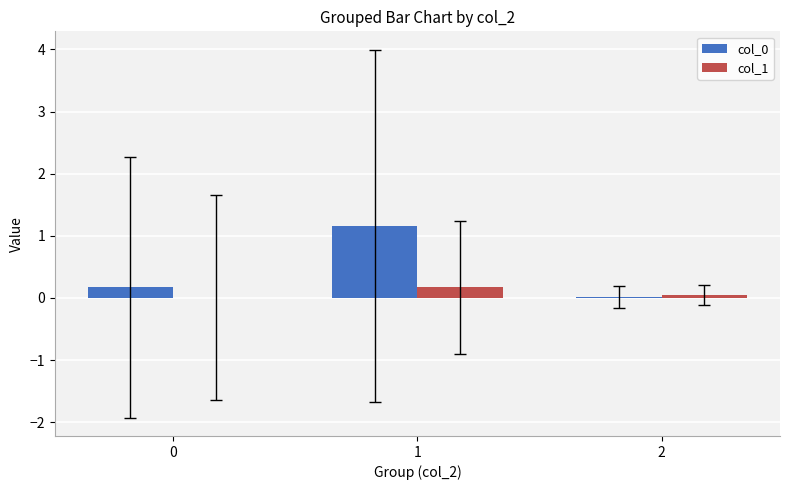

Does the chart contain stacked bars?

No